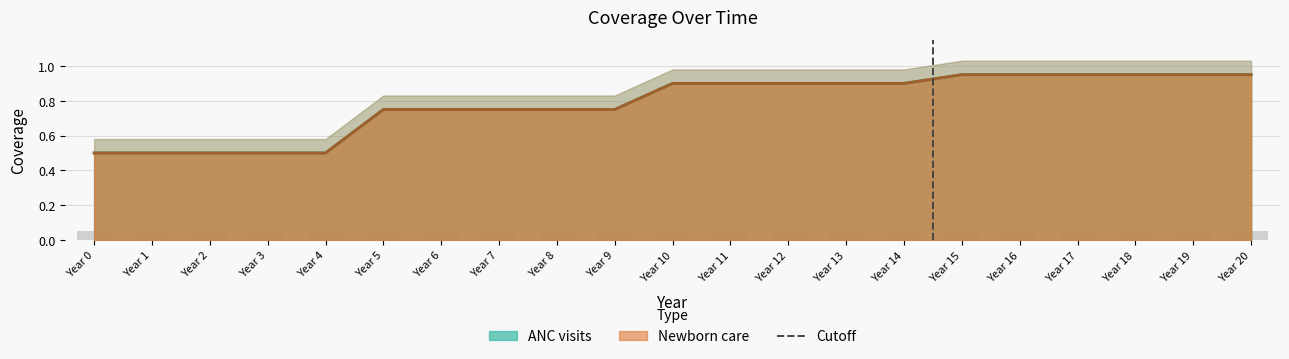

What is the sum of the ANC visits values at Year 19 and Year 16?

1.9